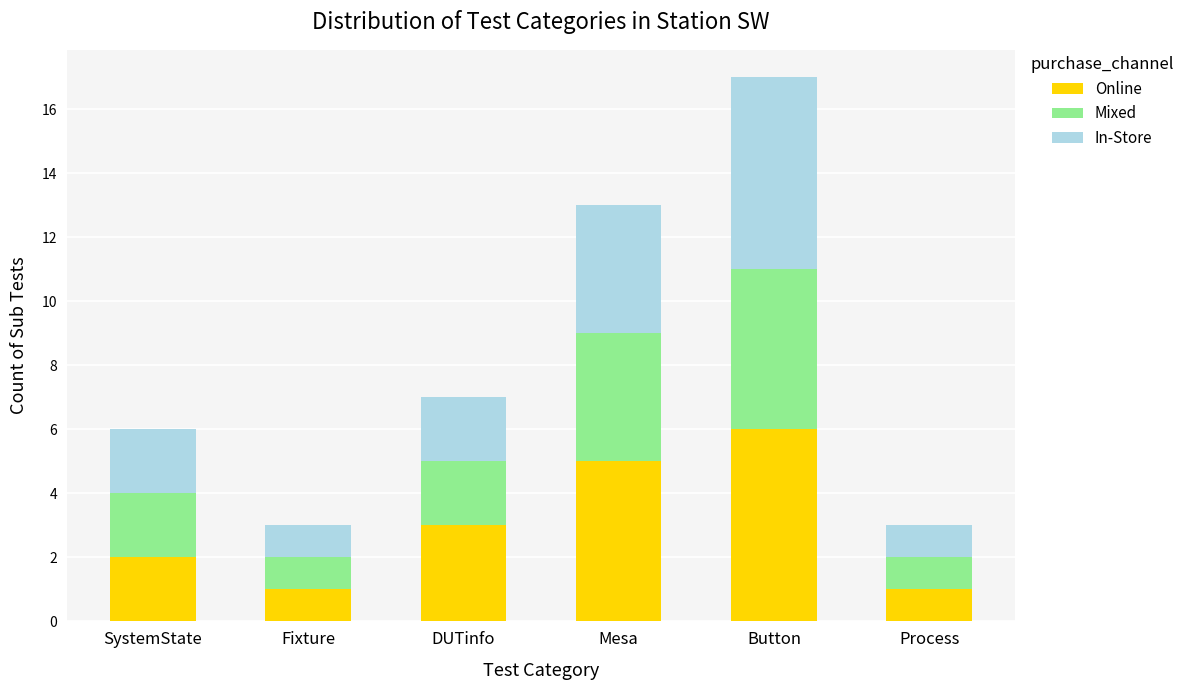

What is the maximum value for Online?

6